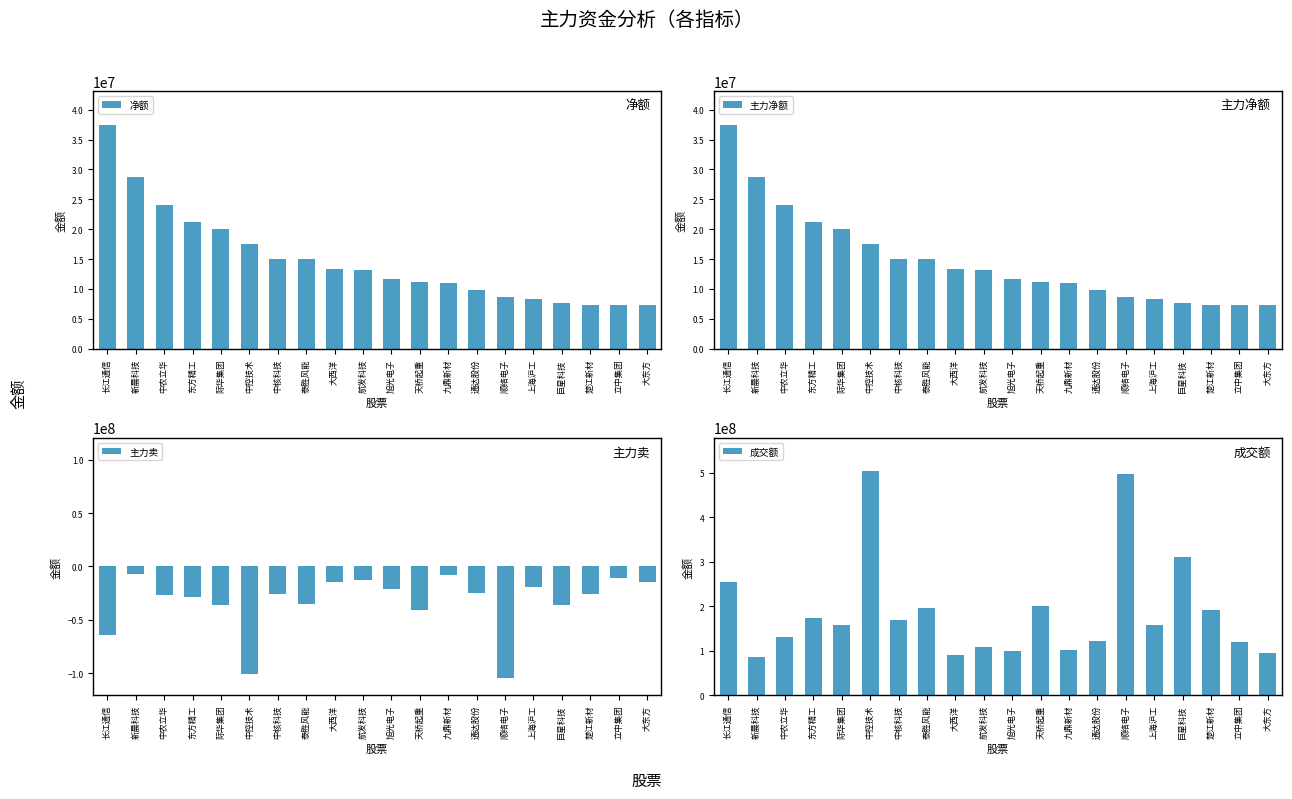

The value of 主力净额 at 中农立华 is 34368880. True or false?

False